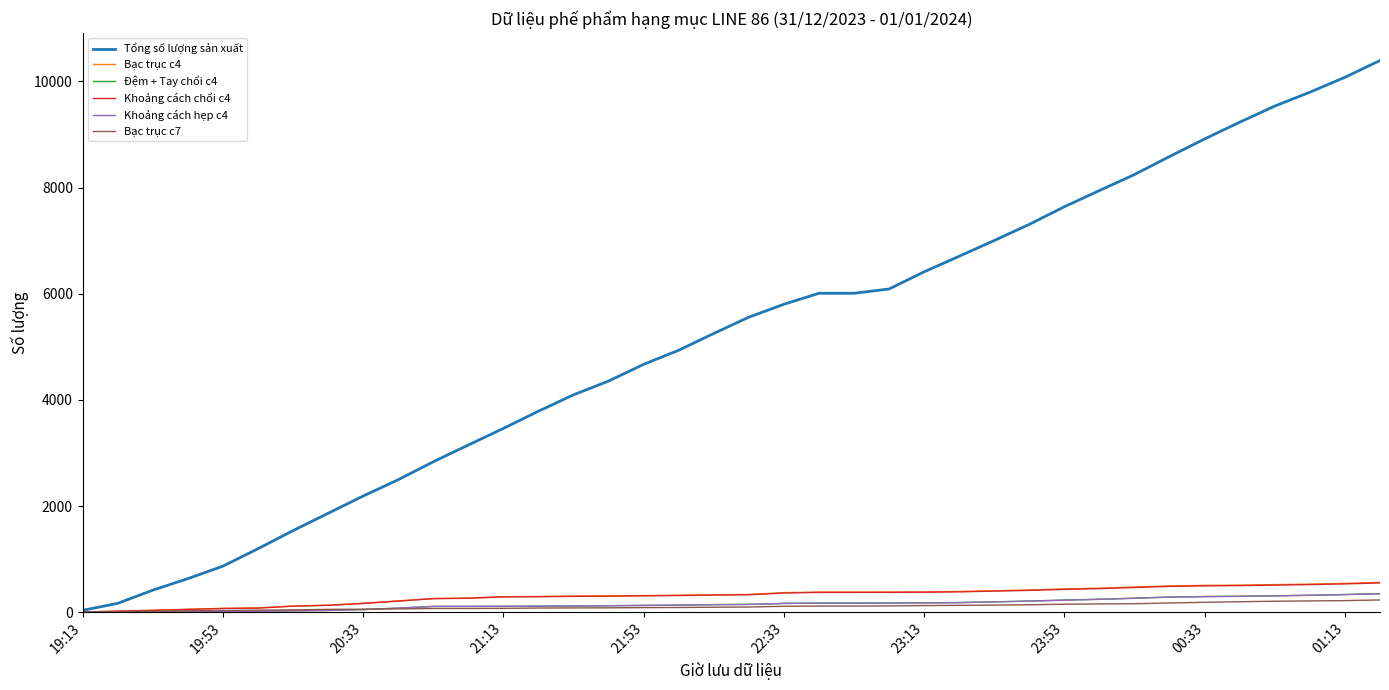

Which series has the largest total across all categories?

Tổng số lượng sản xuất